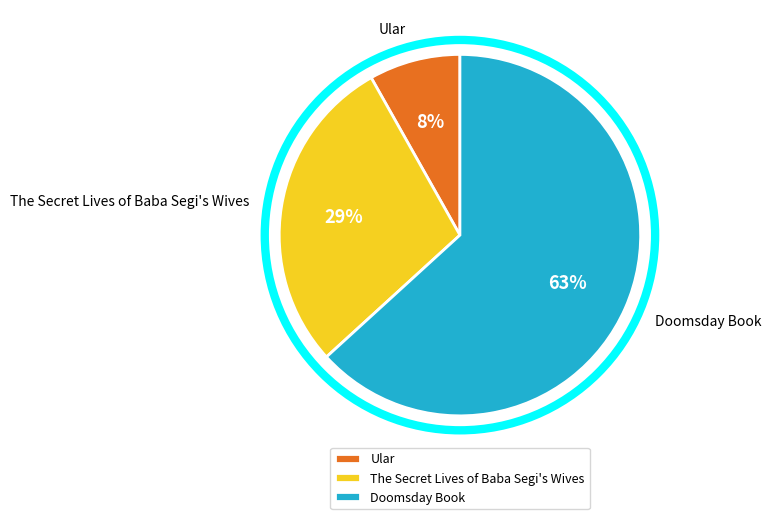

To the nearest percent, what portion does Ular represent?

8%